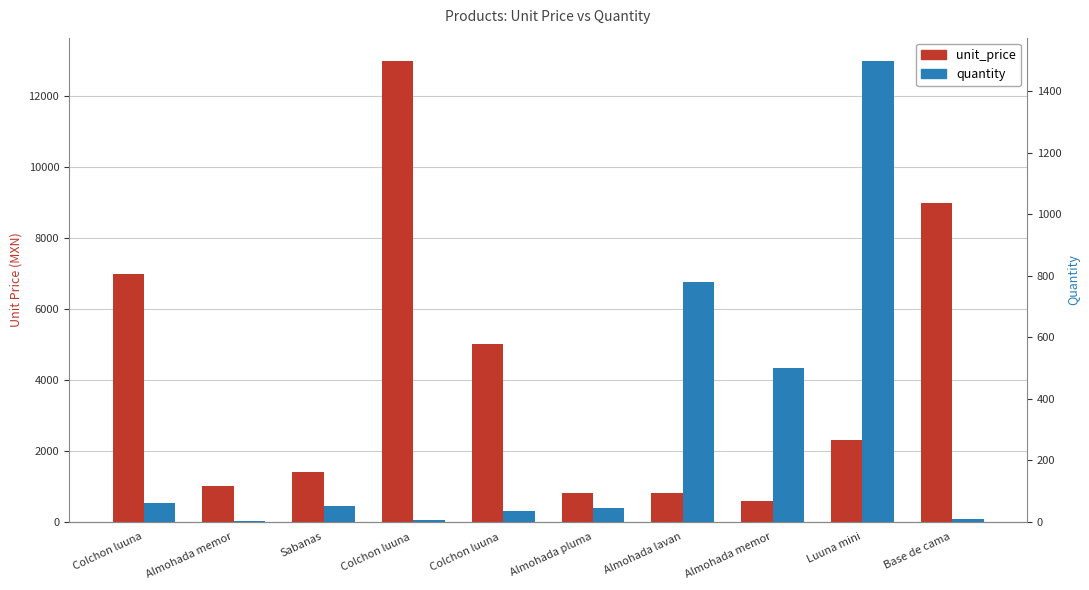

Rank the series by their average value, from lowest to highest.

quantity, unit_price